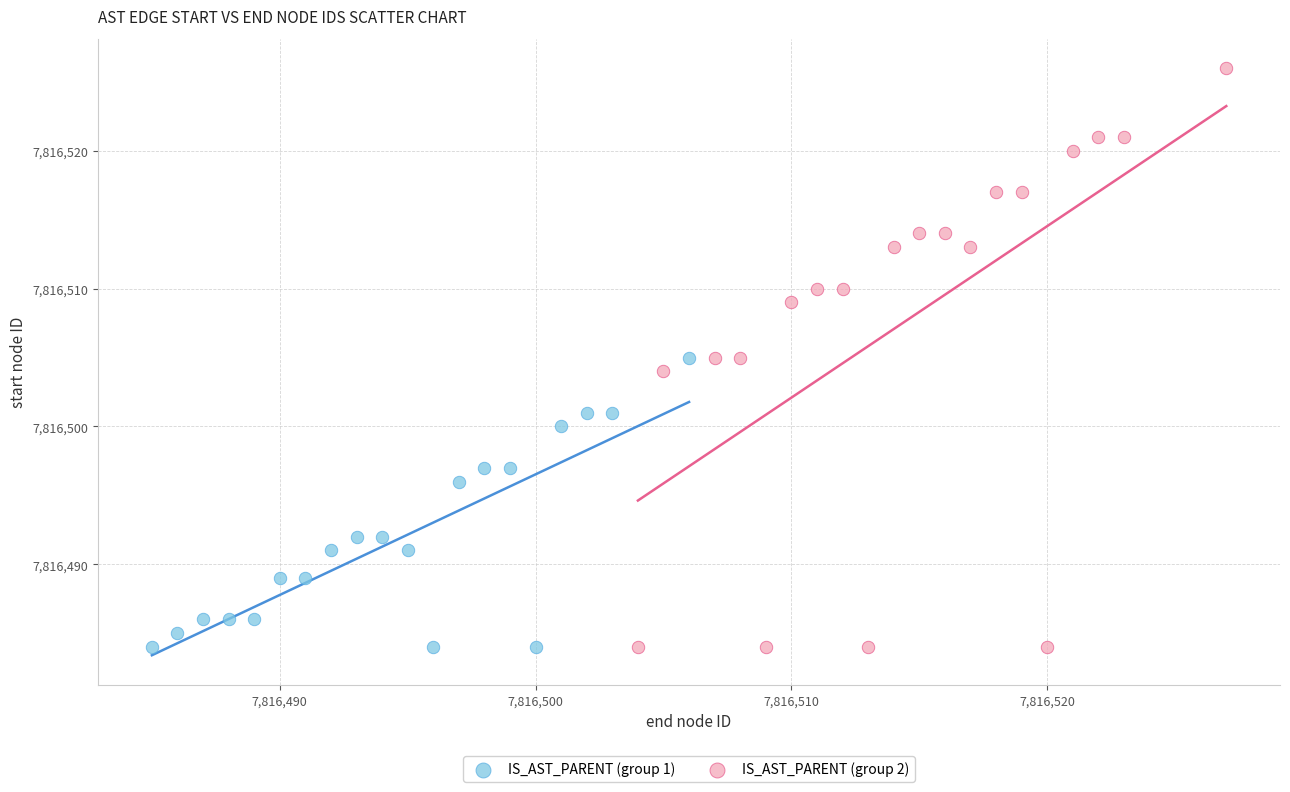

Which series reaches the maximum Y coordinate?

IS_AST_PARENT (group 2)